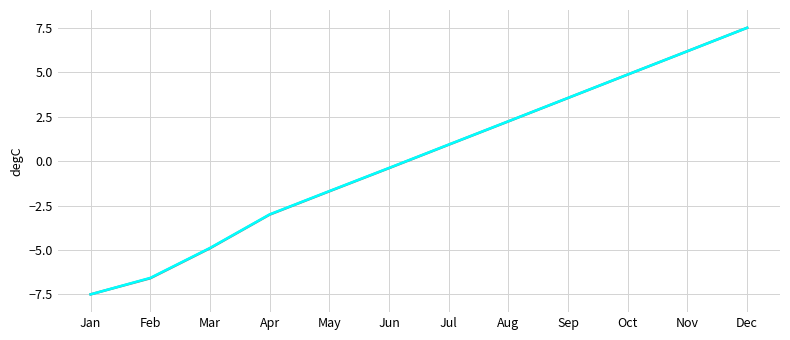

At which category is the sum across all series the highest?

Dec